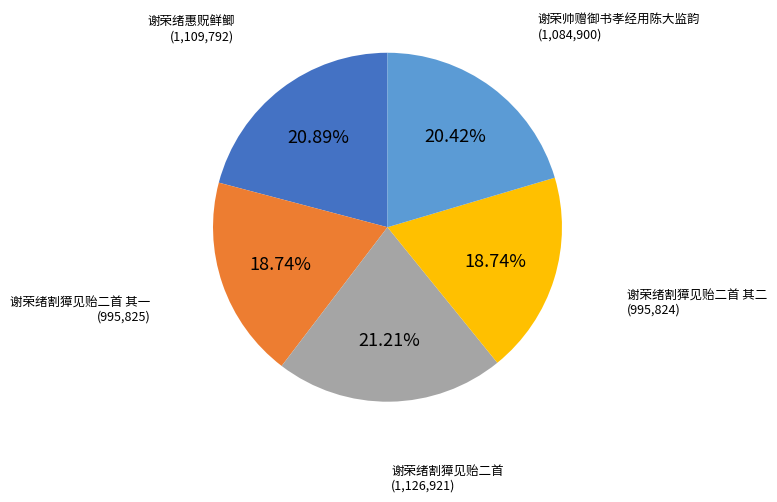

Is there any slice that represents more than half of the pie?

No